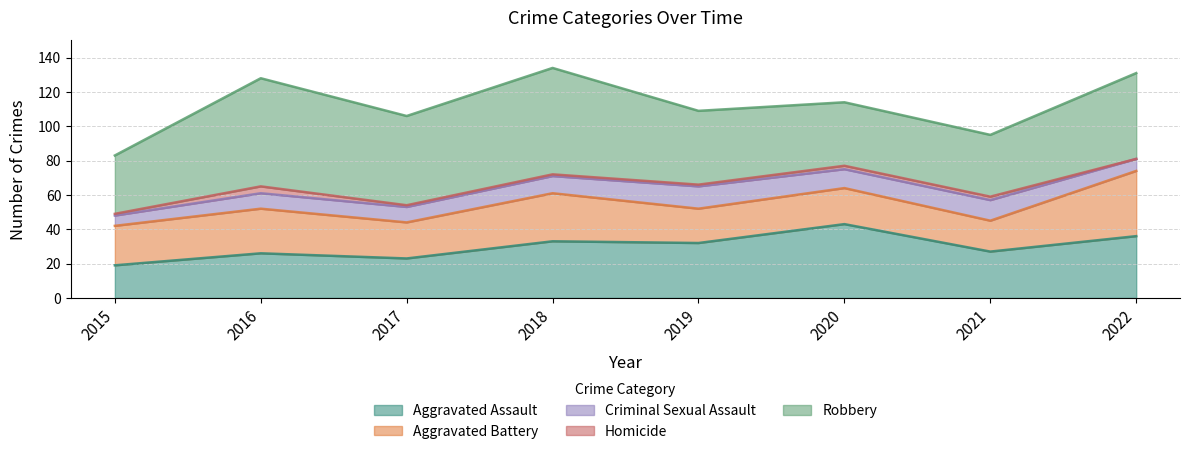

What is the sum of the Aggravated Battery values at 2017 and 2016?

47